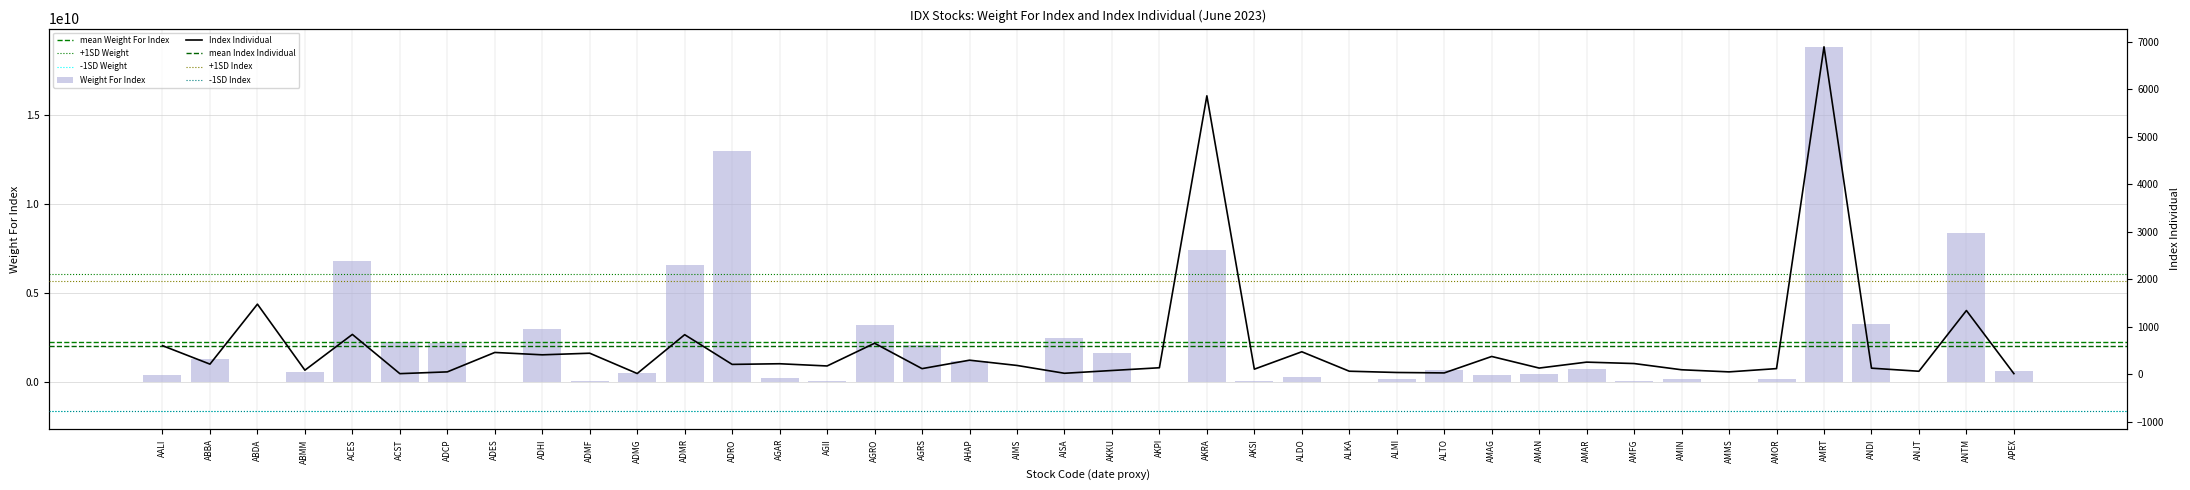

Which series has the largest range (max minus min)?

Weight For Index